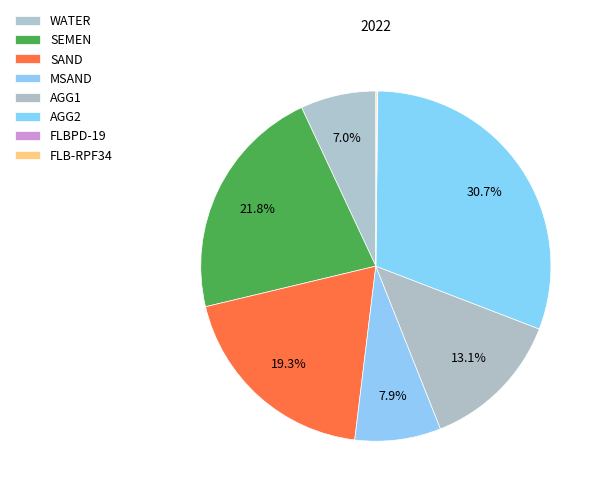

To the nearest percent, what percentage of the pie is SAND?

19%